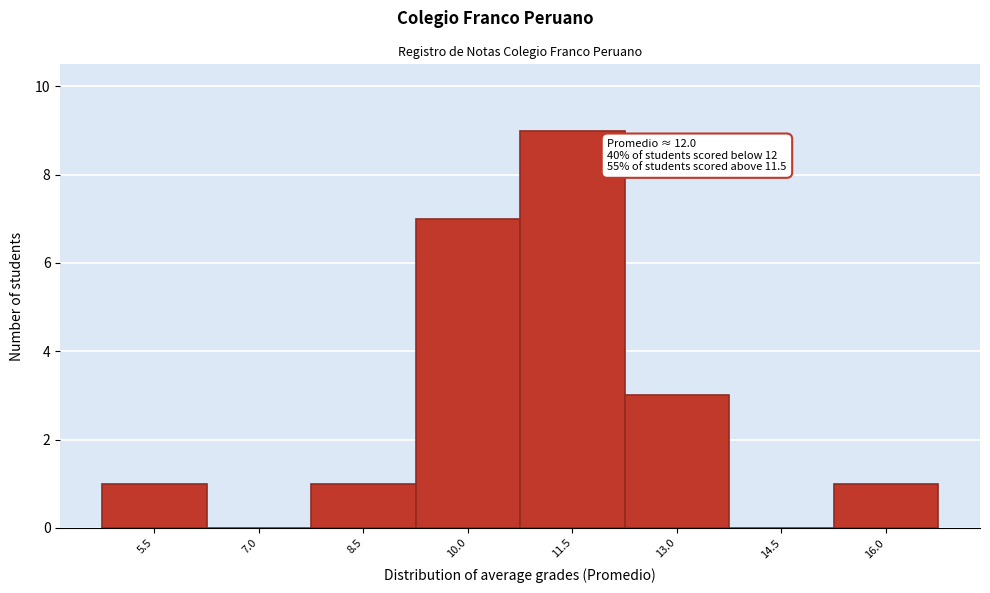

Reading left to right, list all the values displayed in this chart.

5.5=1	7.0=0	8.5=1	10.0=7	11.5=9	13.0=3	14.5=0	16.0=1